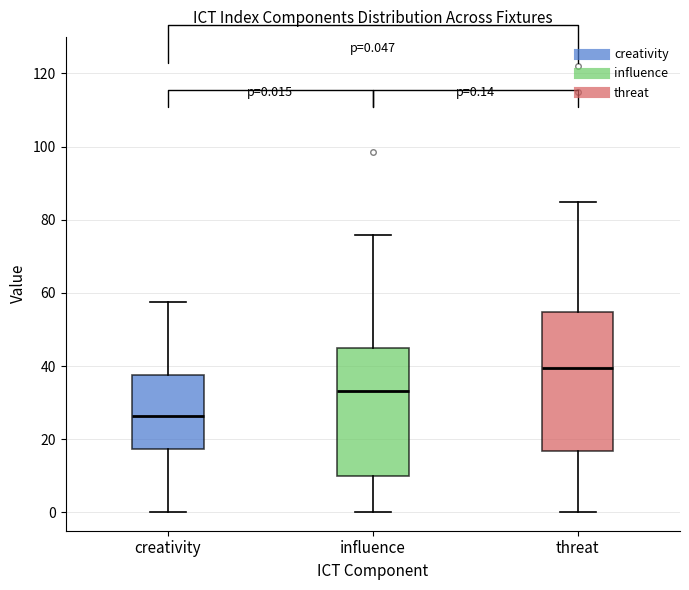

Which box is the tallest, from its lower edge to its upper edge?

threat